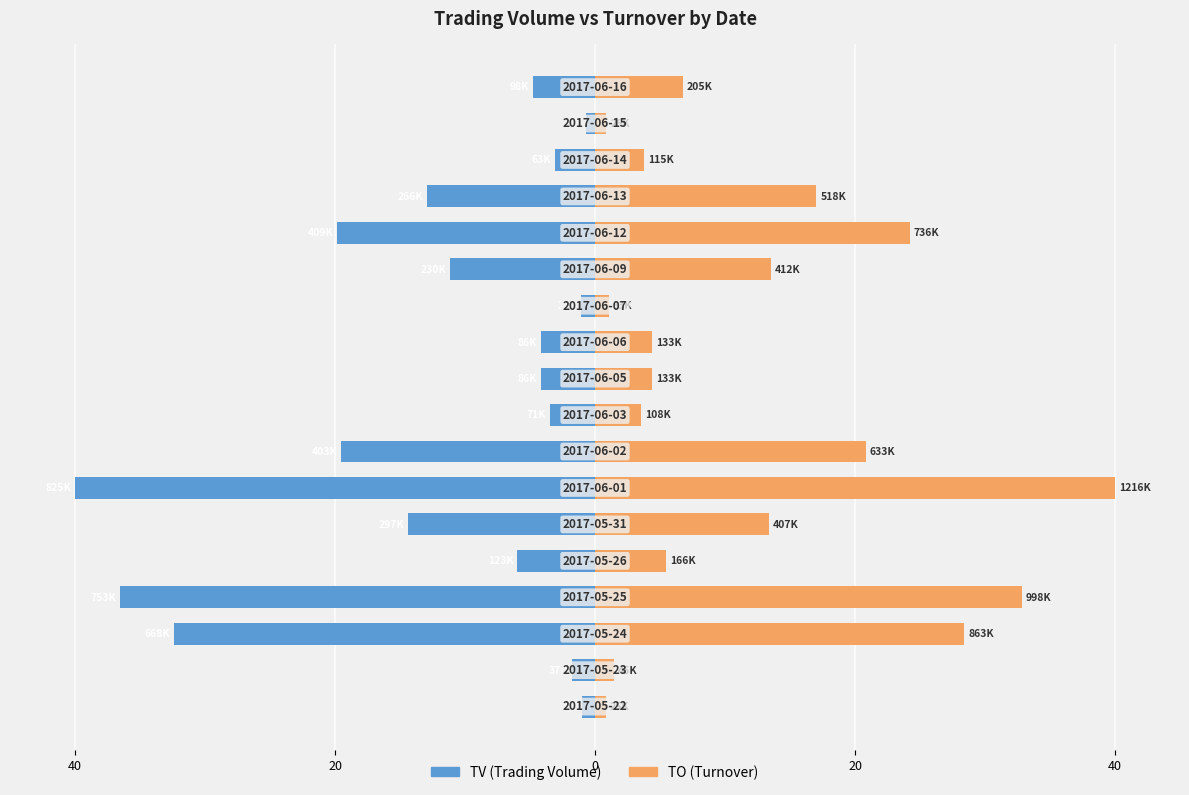

Count the number of data series in this chart.

2